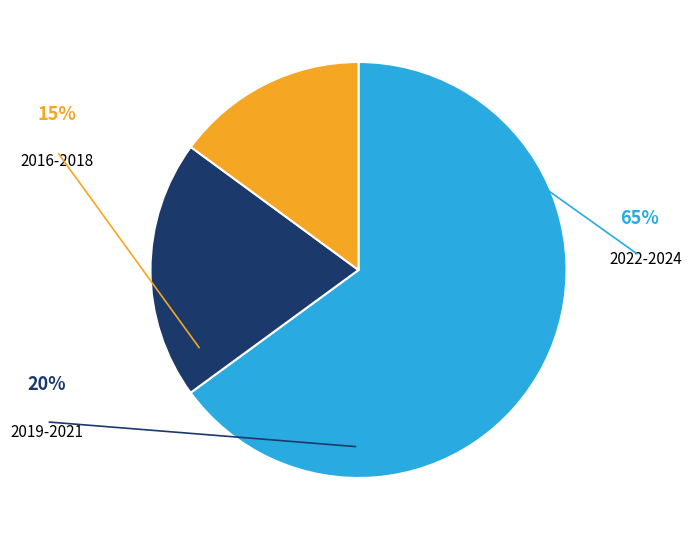

Does any single category account for the majority?

Yes